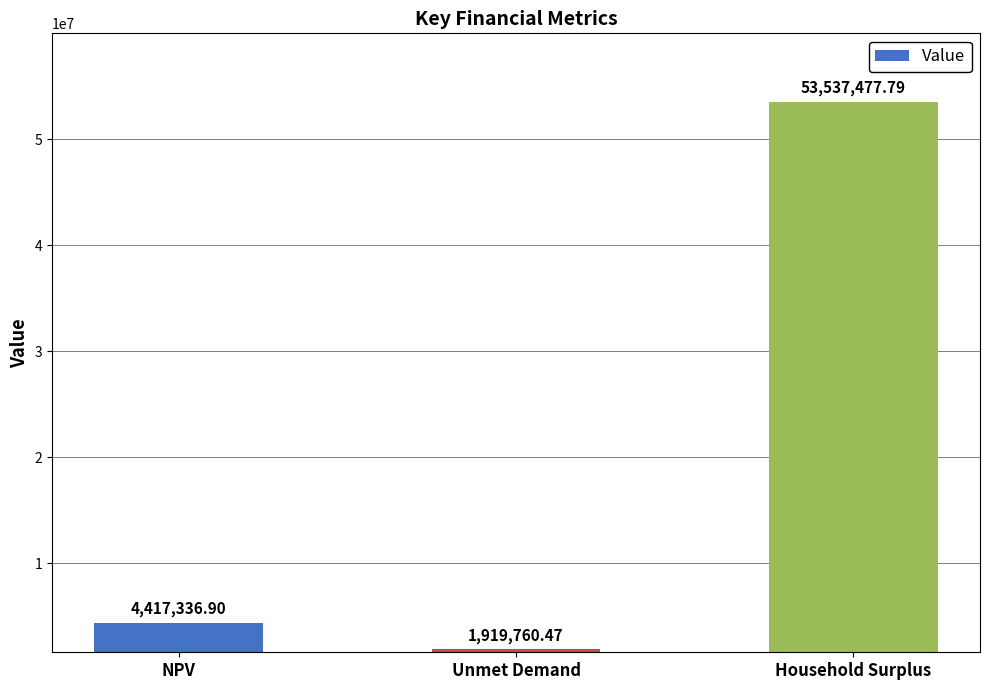

Rank the categories by value from lowest to highest.

Unmet Demand, NPV, Household Surplus